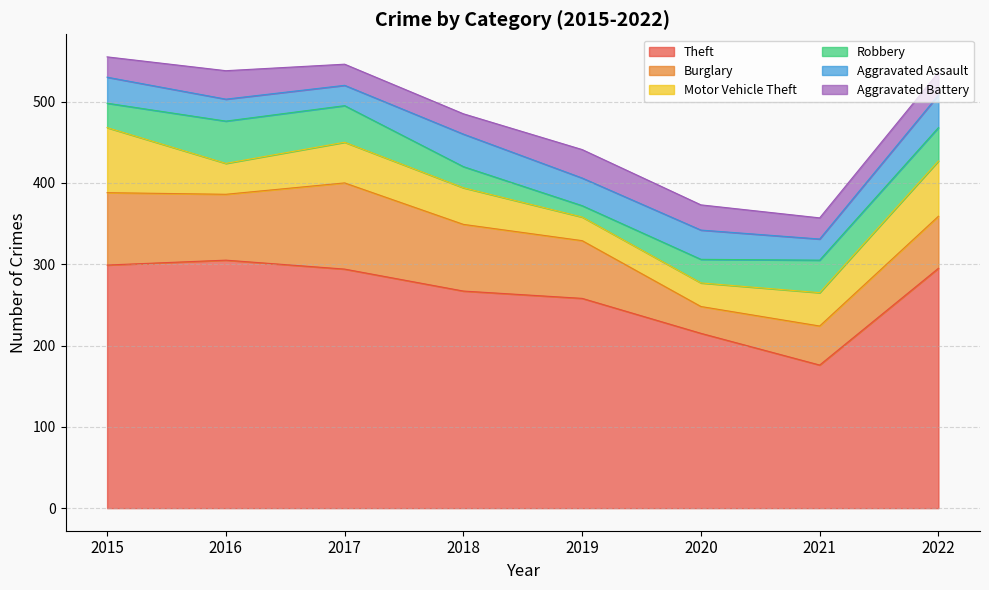

How many data points in Burglary are less than 81?

4